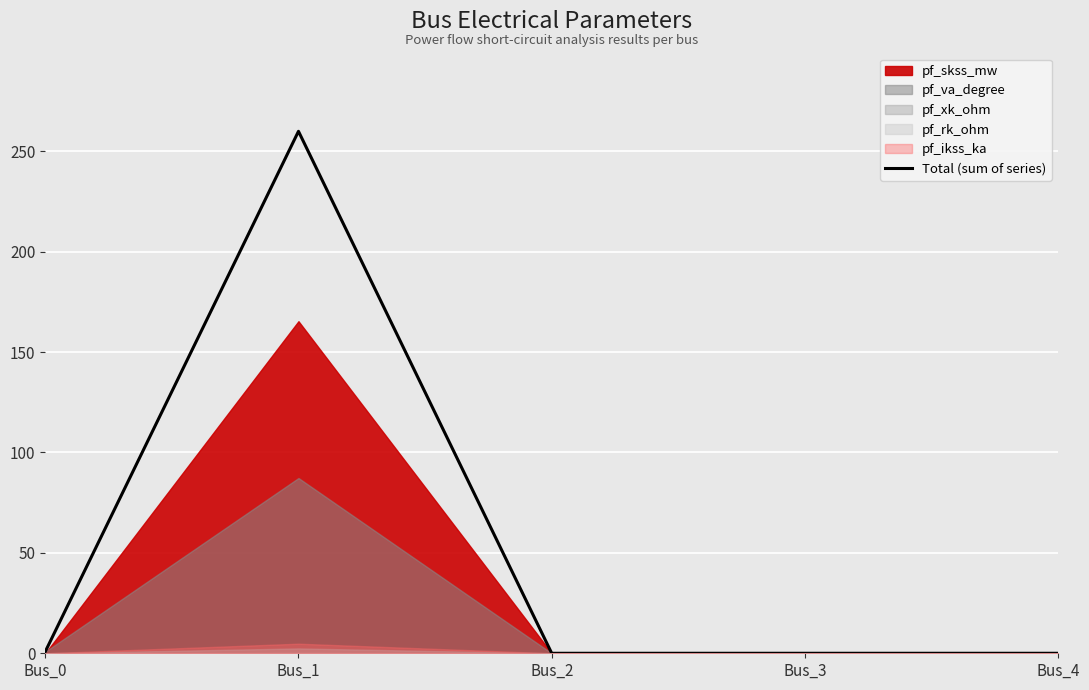

Which label corresponds to the largest value in the chart?

Bus_1